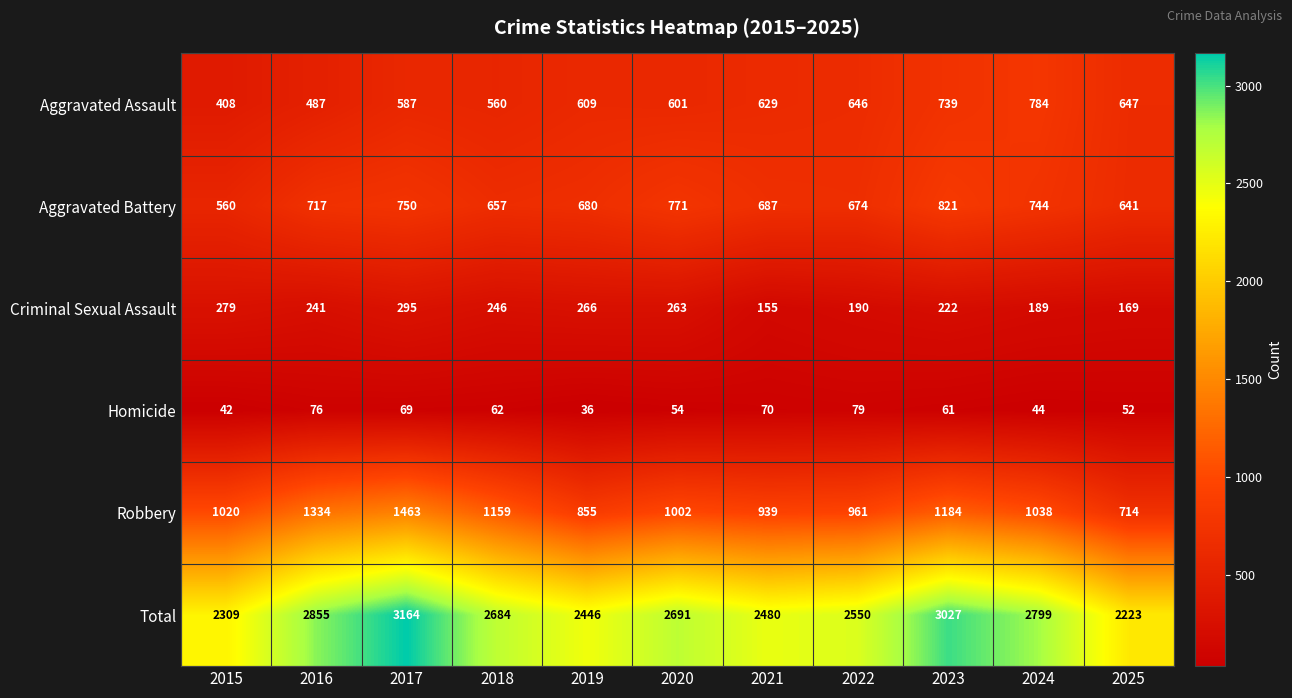

Between 2015 and 2020, which series saw the biggest shift?

Total